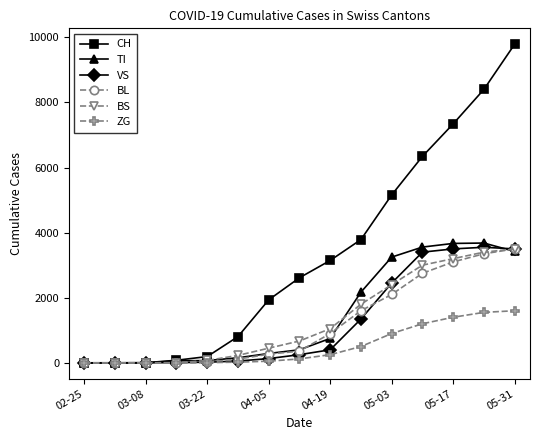

What is the greatest value displayed?

9787